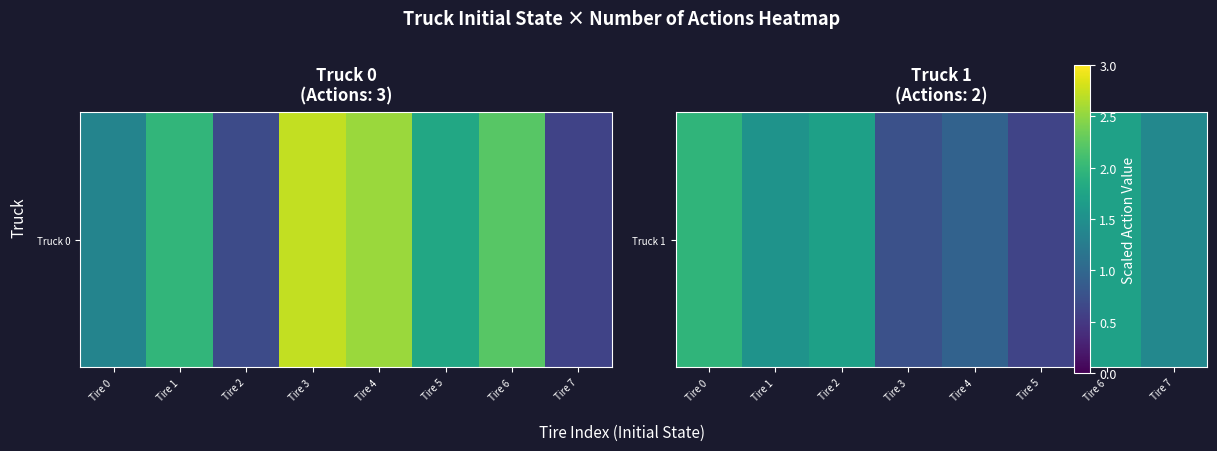

Rank the categories by value from highest to lowest.

Tire 0, Tire 6, Tire 2, Tire 1, Tire 7, Tire 4, Tire 3, Tire 5